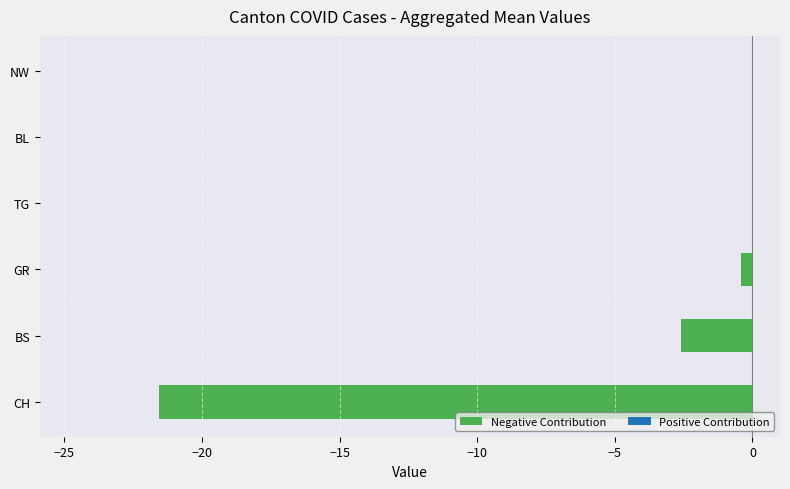

Are the bars horizontal?

Yes